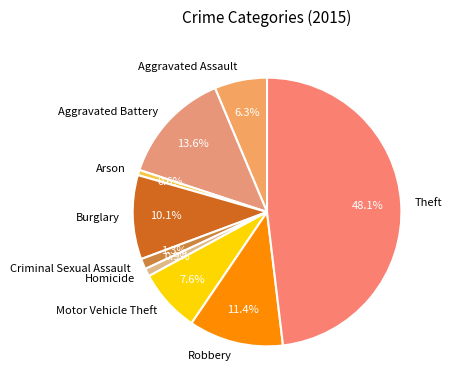

Which has a higher value, Aggravated Battery or Theft?

Theft